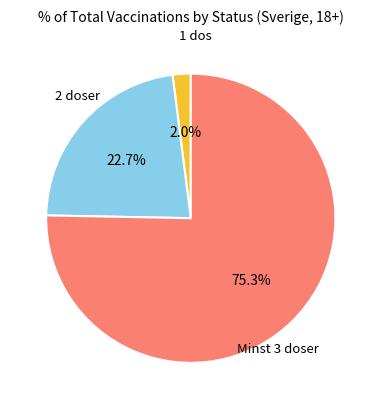

Is there a majority slice in this chart?

Yes